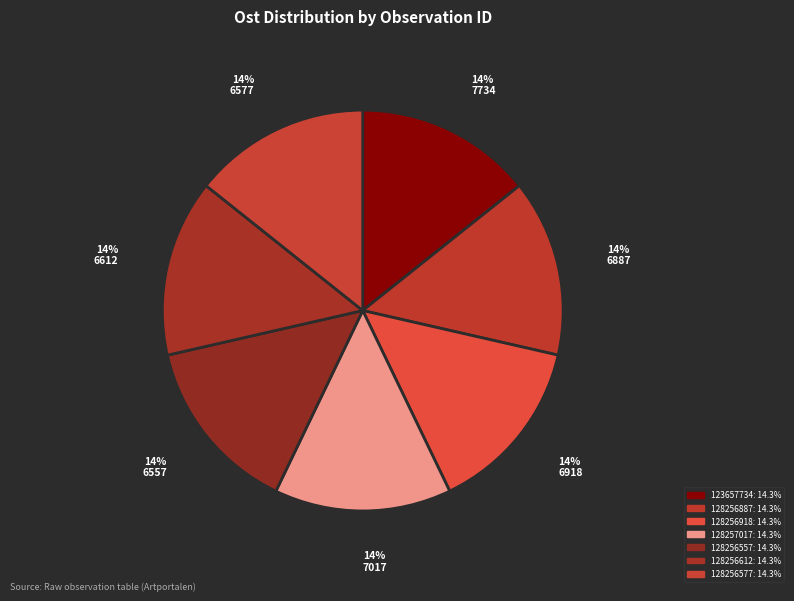

How much of the chart is everything except 128256612?

85.7%